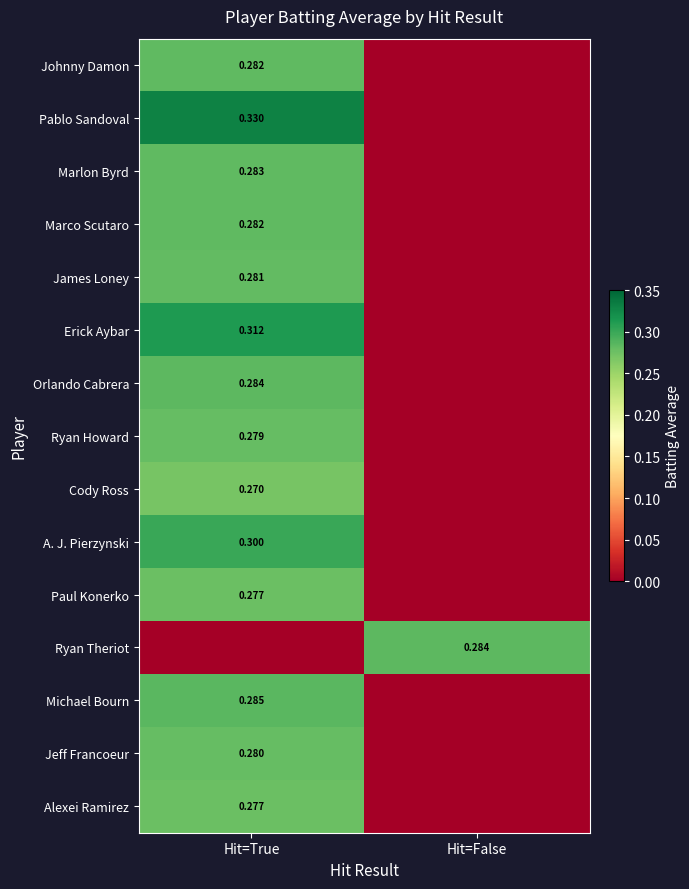

At how many categories does at least one series exceed 0?

2